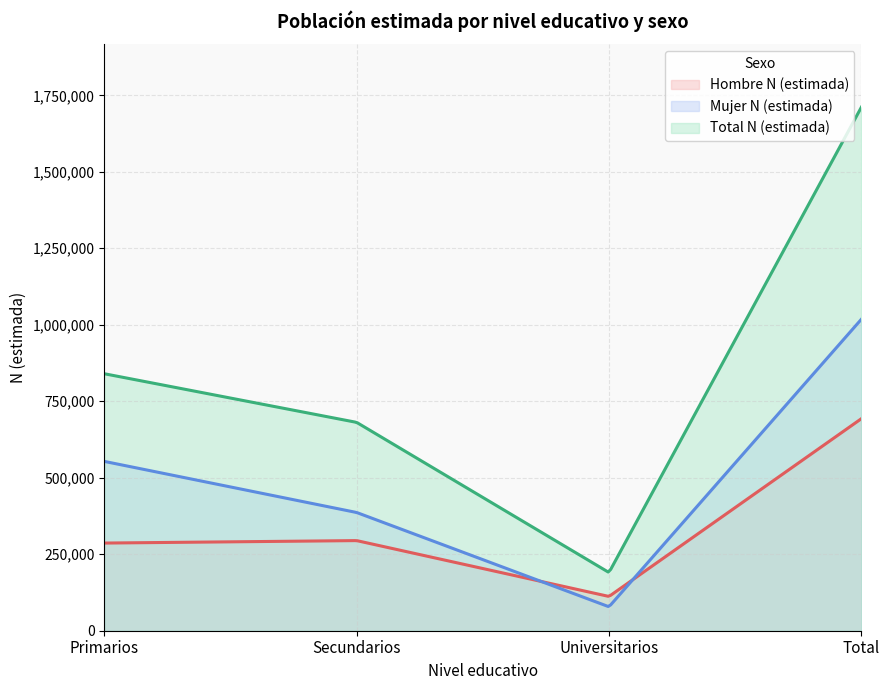

What is the lowest value of the Hombre N (estimada) series?

112596.6